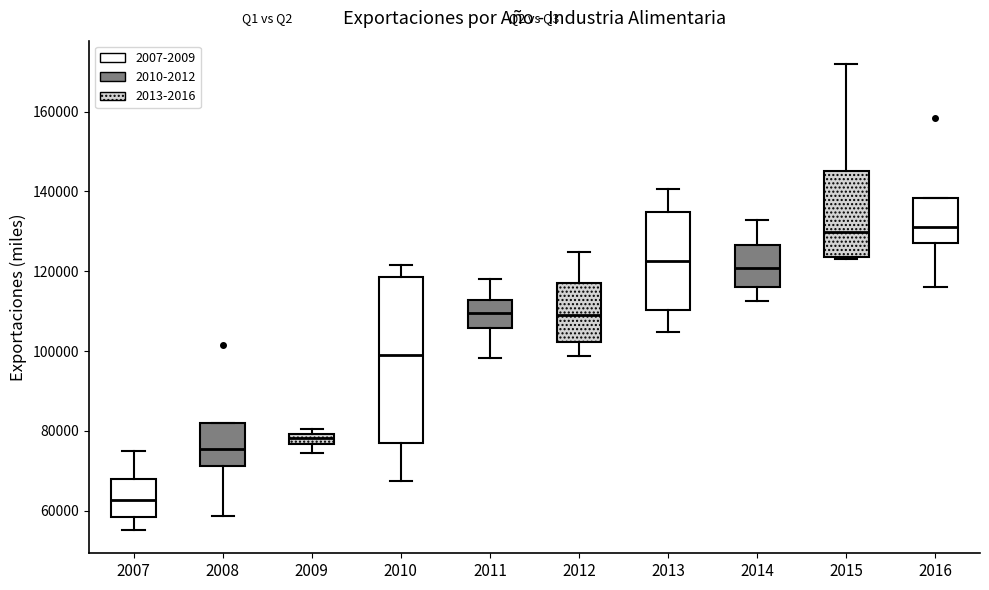

Comparing the boxes themselves (not the whiskers), which one is the tallest?

2010